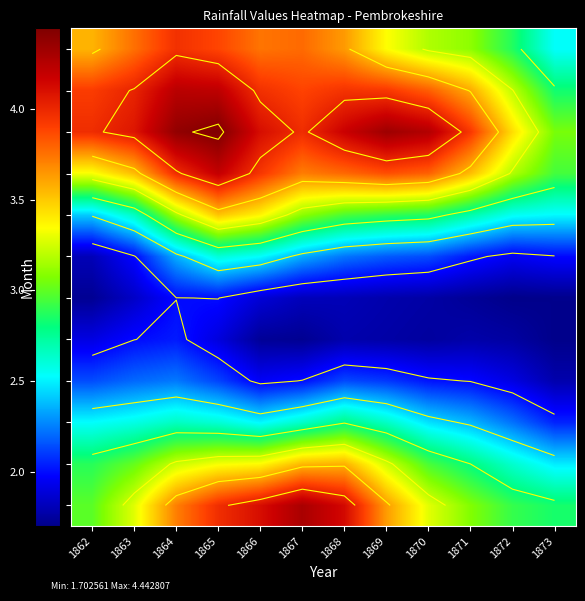

Which has a higher value, 1869 or 1870?

1869